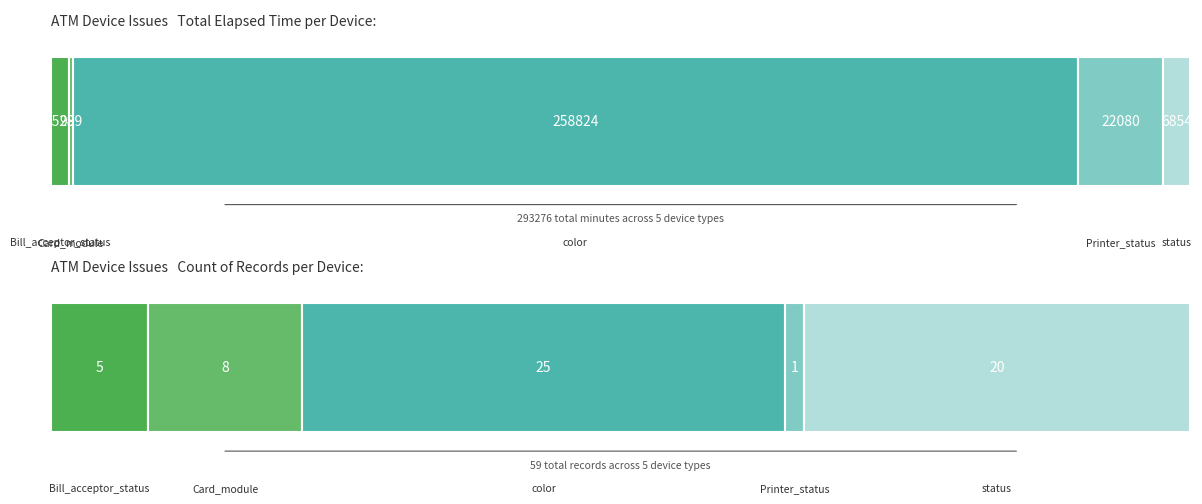

Approximately how many times larger is the value at color compared to Bill_acceptor_status?

57.1